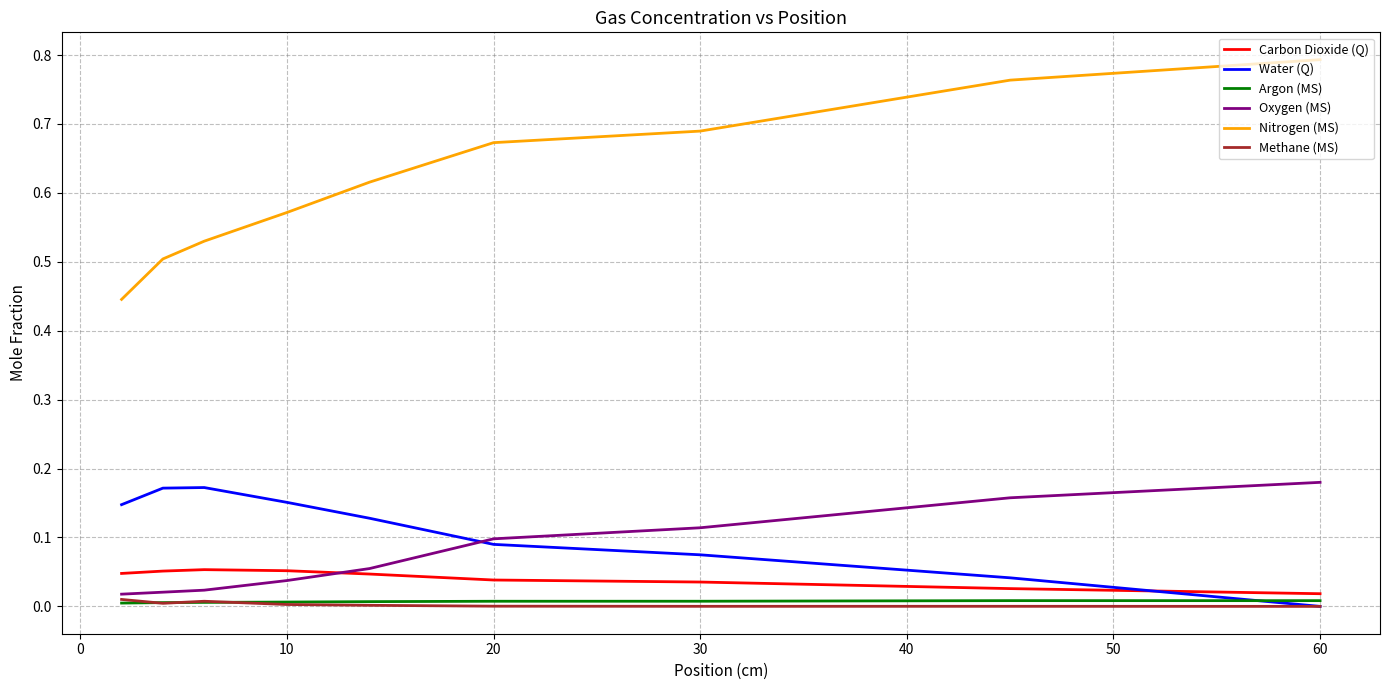

Does the chart have visible grid lines?

Yes